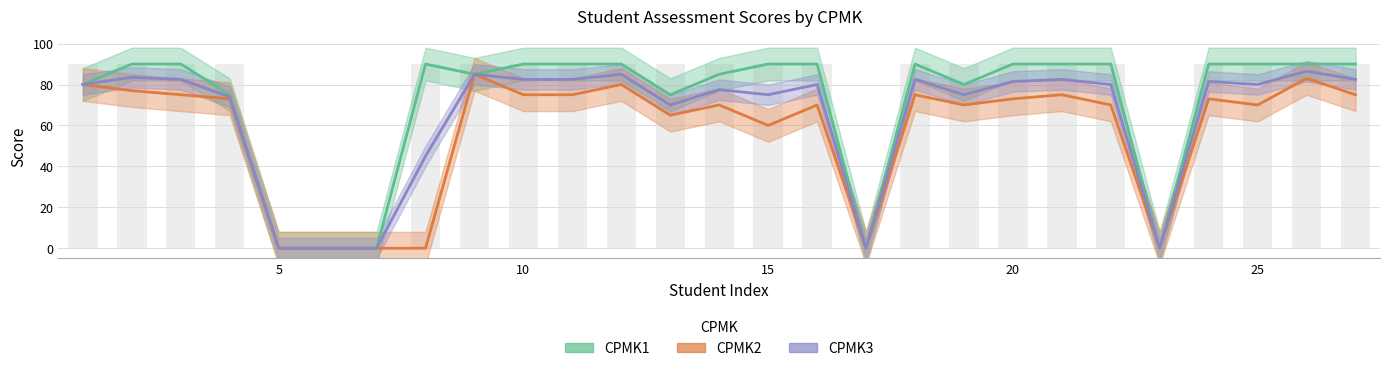

How many groups of bars are there?

27